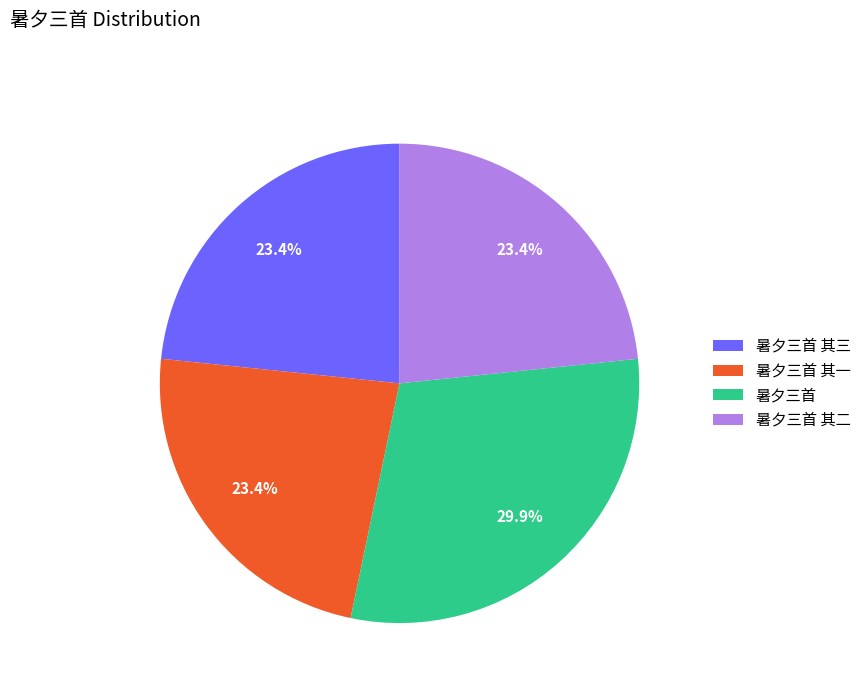

What percentage is the 暑夕三首 其二 slice, to the nearest percent?

23%